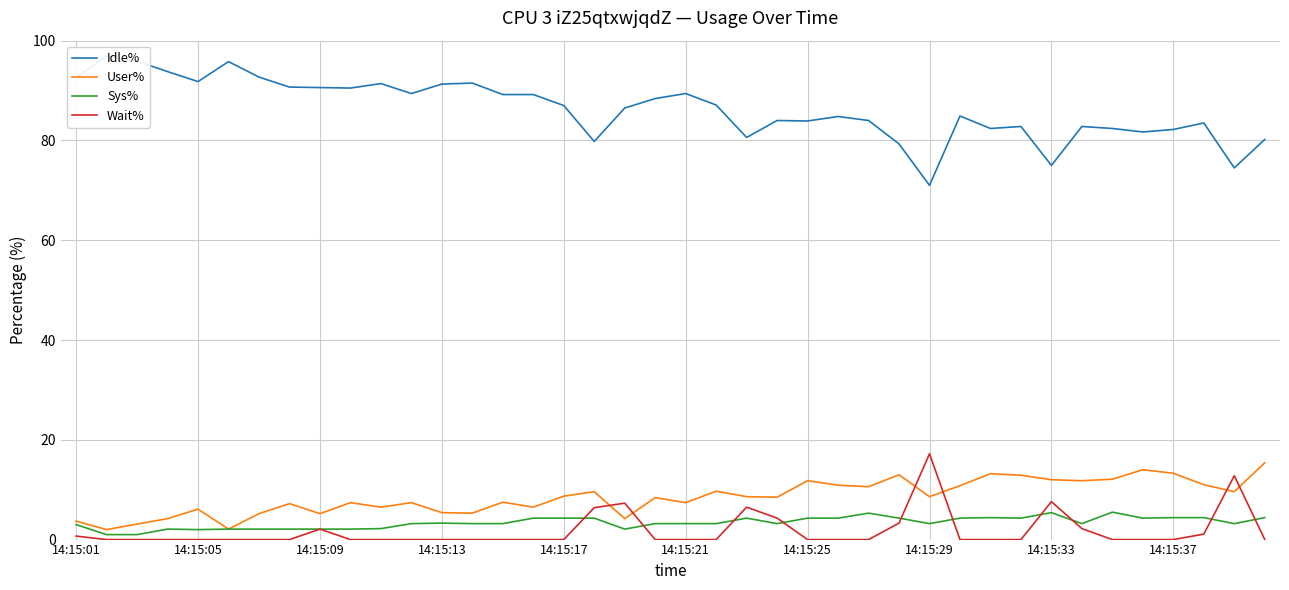

What position from the left is 35?

36